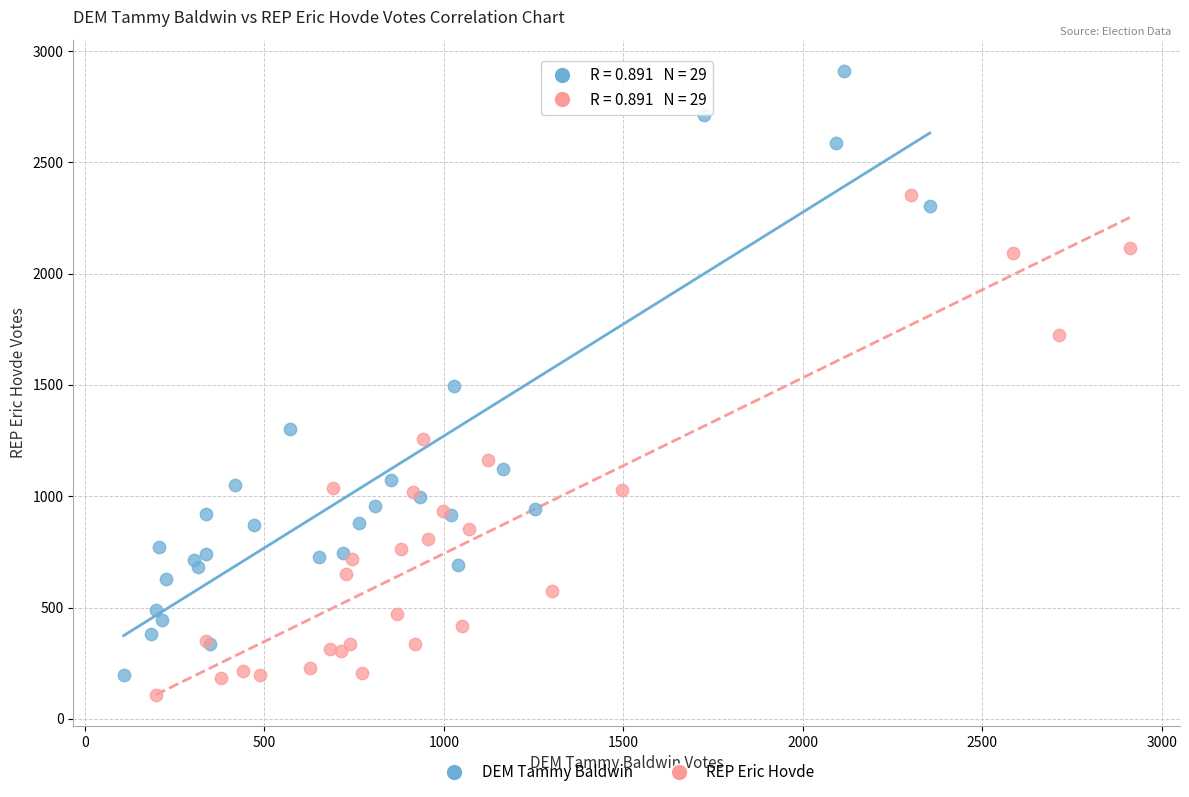

Which series contains the highest Y value?

DEM Tammy Baldwin